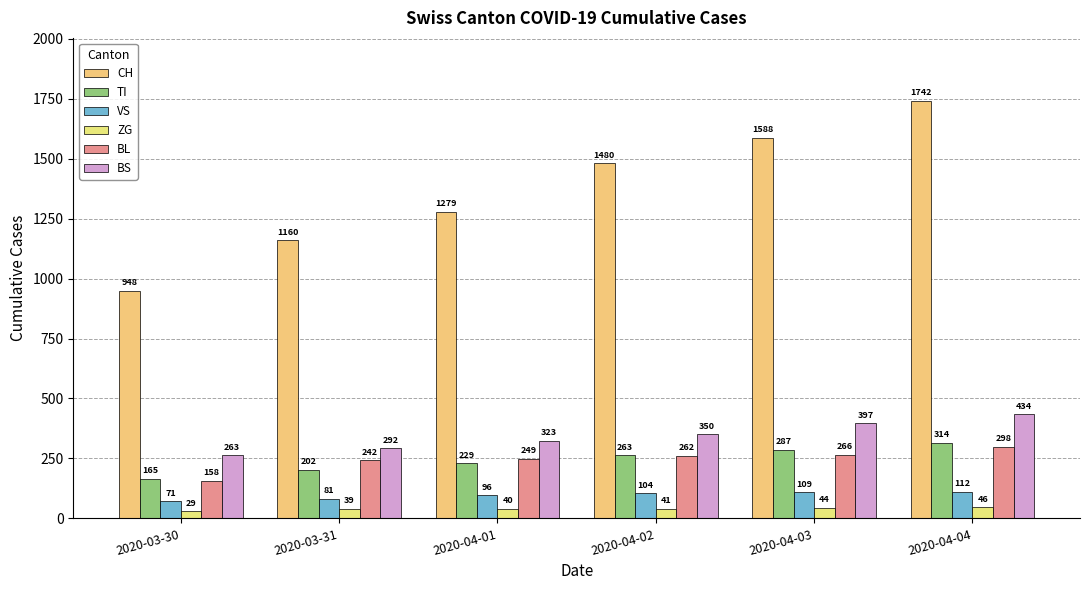

How many groups of bars are there?

6